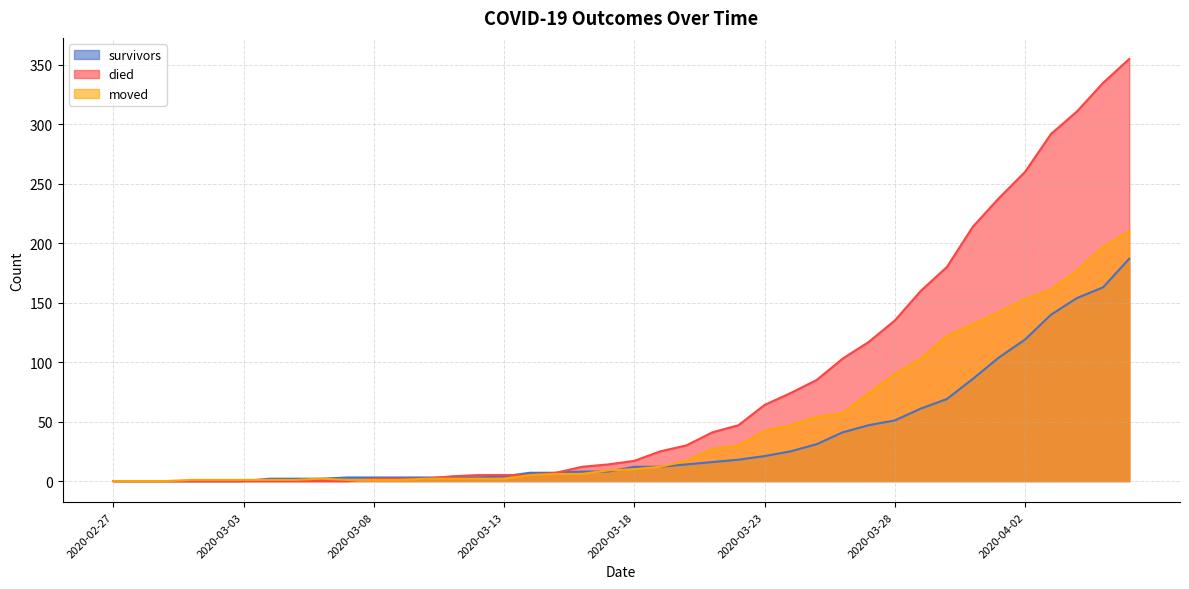

List the series in order of their overall mean, highest first.

died, moved, survivors